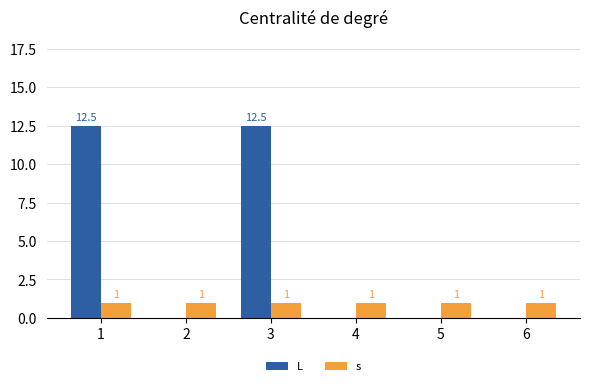

The s series shows 0.3 at 2. True or false?

False